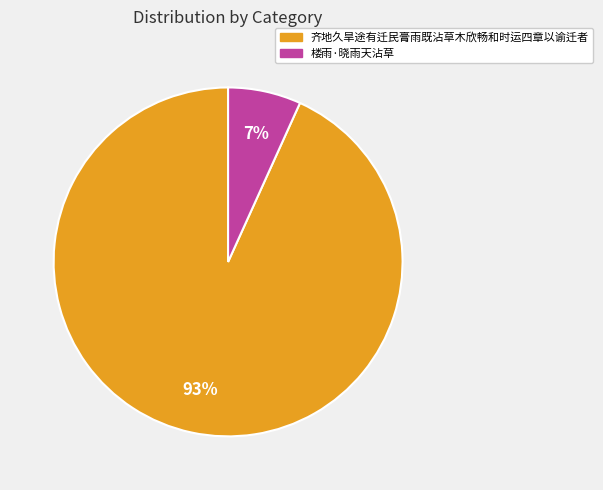

Combined, do 楼雨·晓雨天沾草 and 齐地久旱途有迁民膏雨既沾草木欣畅和时运四章以谕迁者 account for over 50%?

Yes